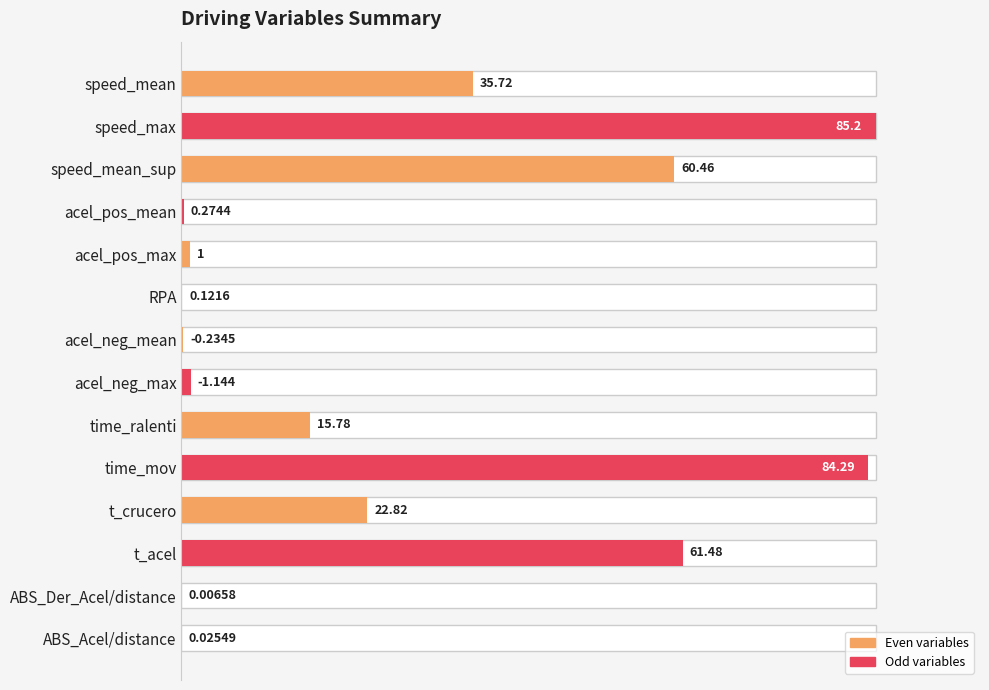

Reading left to right, transcribe all the data shown in this chart.

41.9	100.0	71.0	0.3	1.2	0.1	0.3	1.3	18.5	98.9	26.8	72.2	0.0	0.0